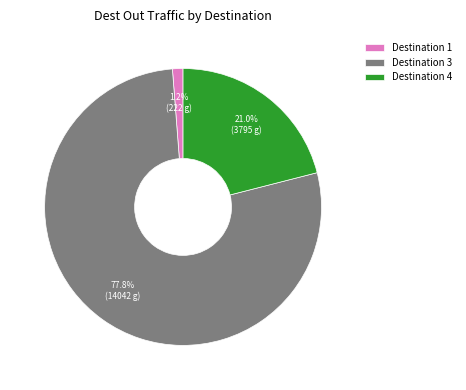

Which has a higher value, Destination 1 or Destination 4?

Destination 4